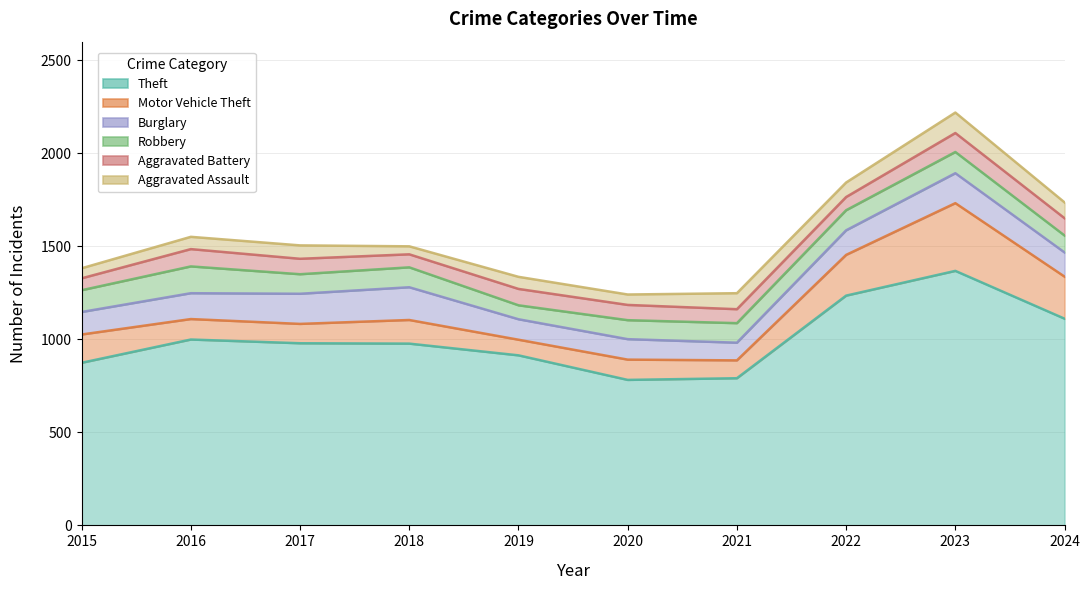

Between 2022 and 2018, which is larger?

2022